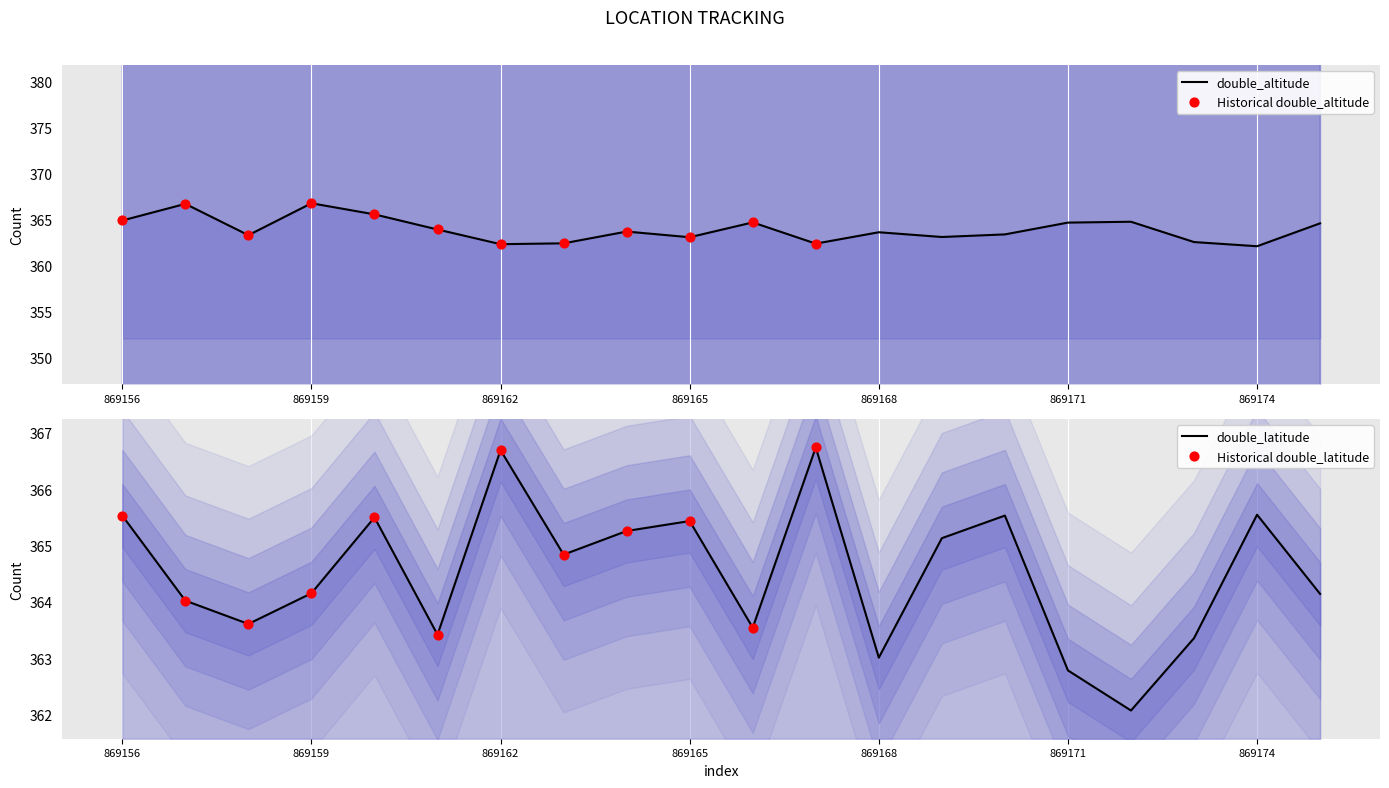

Which series contains the lowest Y value?

double_altitude